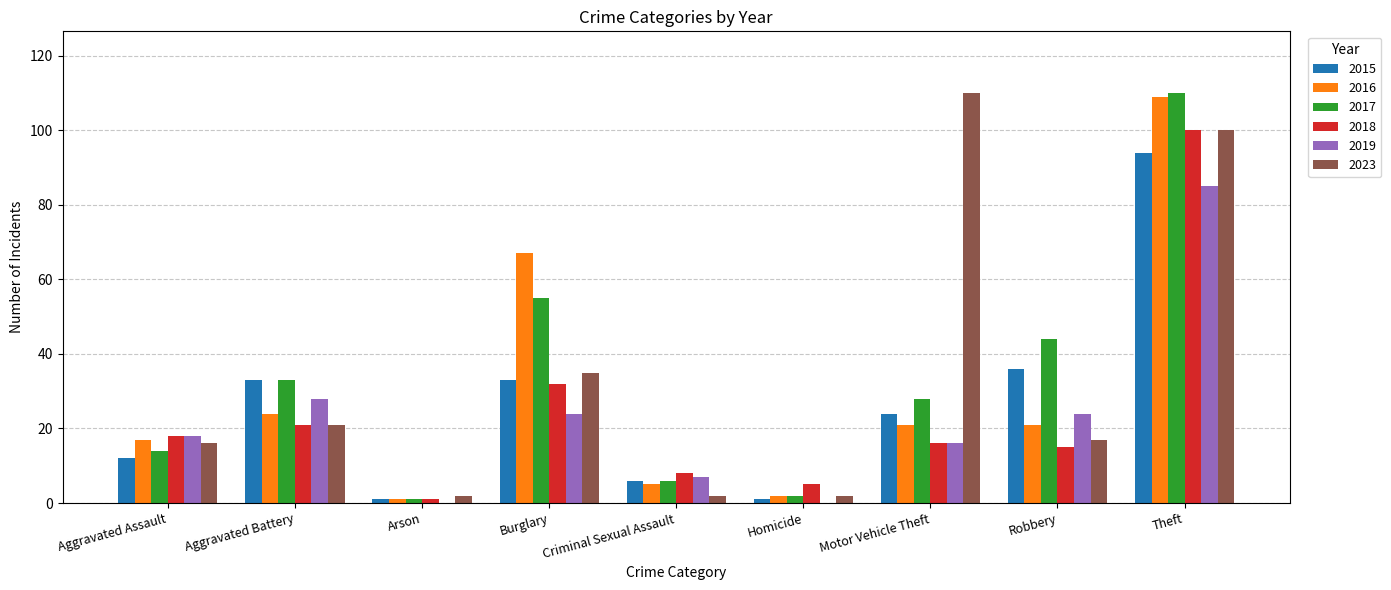

What is the total value across all series at Aggravated Battery?

160